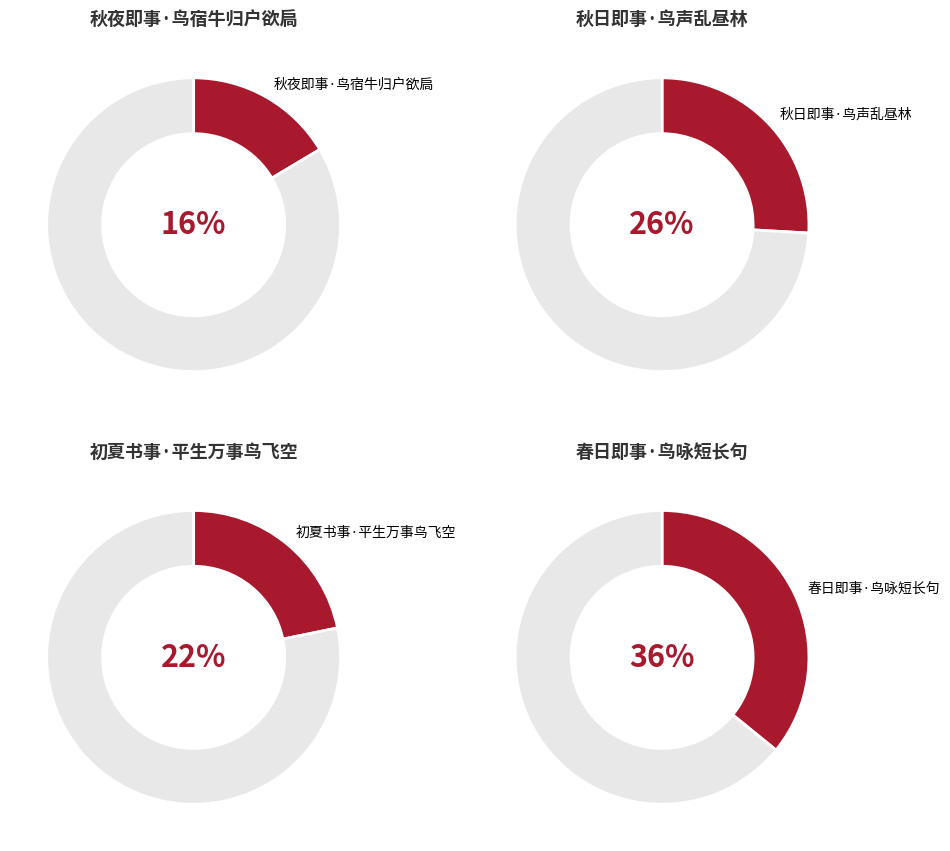

Is it true that 秋日即事·鸟声乱昼林 is 17% of the pie?

False